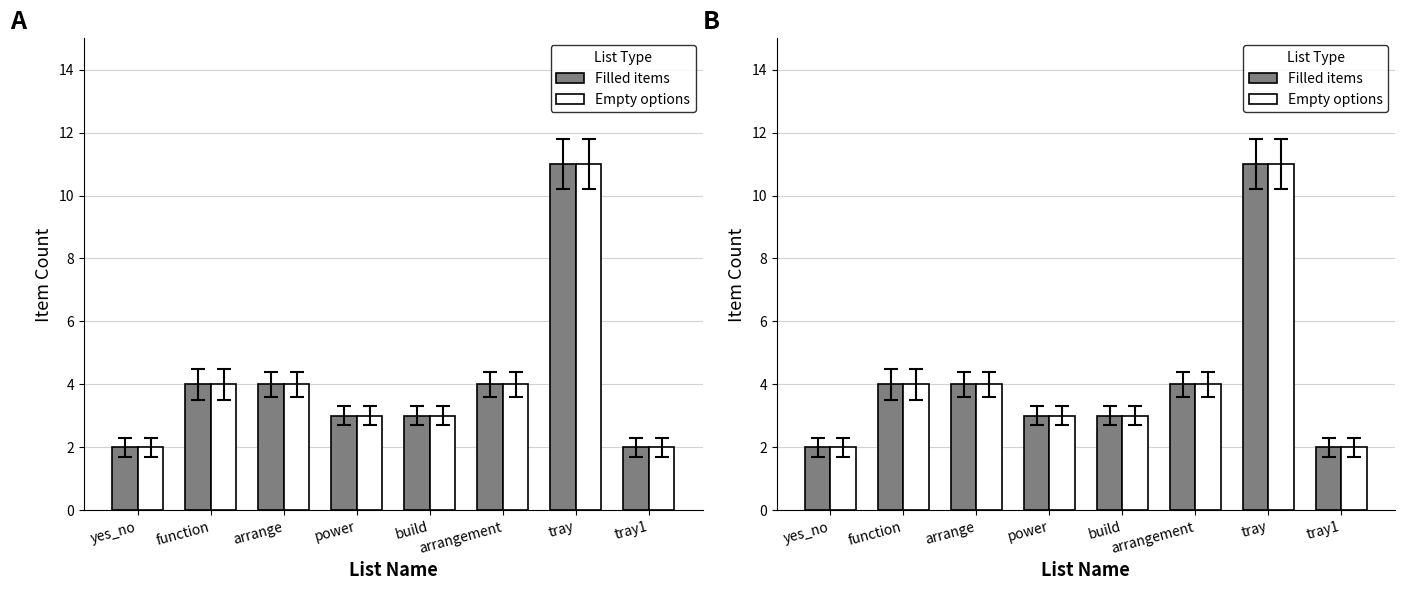

Which series has the largest total across all categories?

Filled items